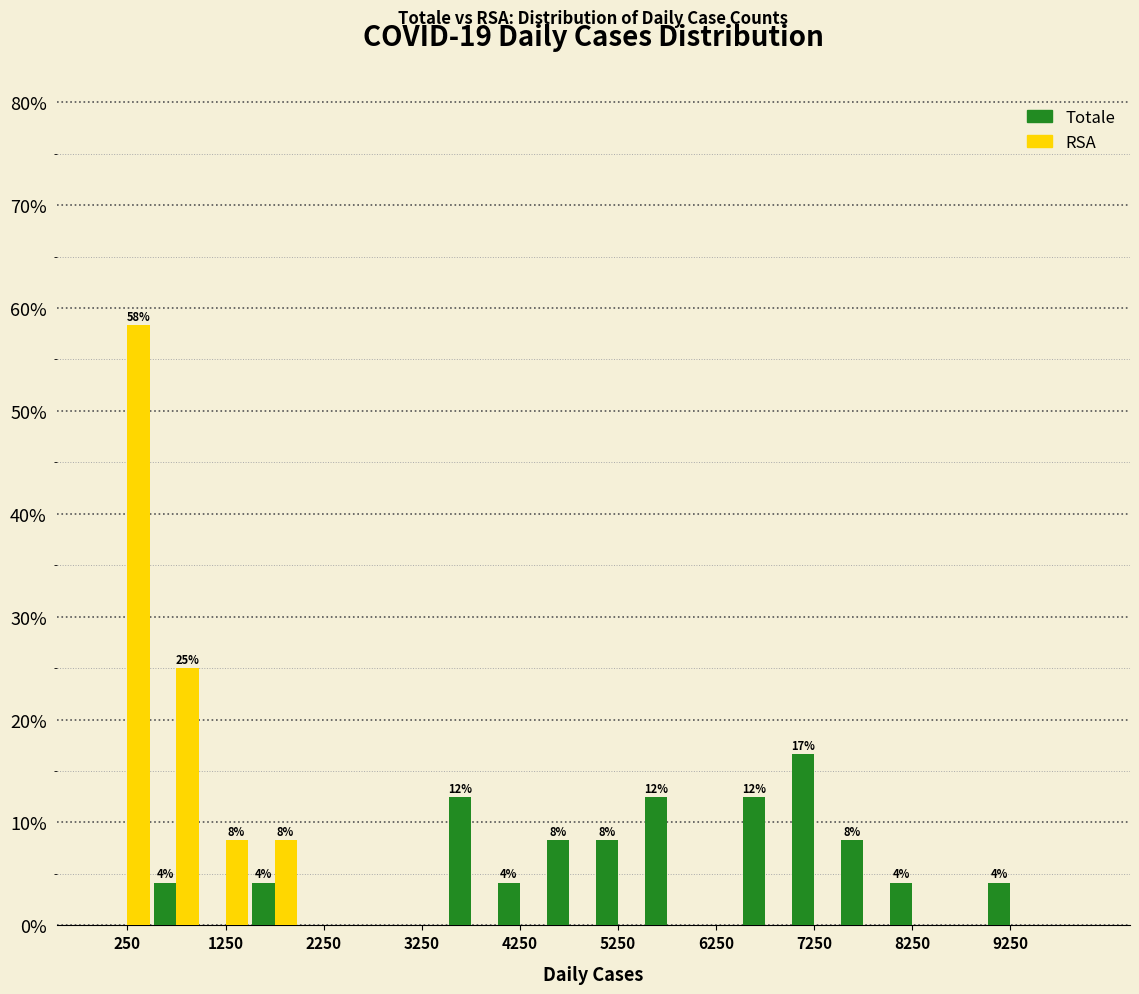

In the RSA series, which range on the x-axis has the tallest bar?

0 to 500